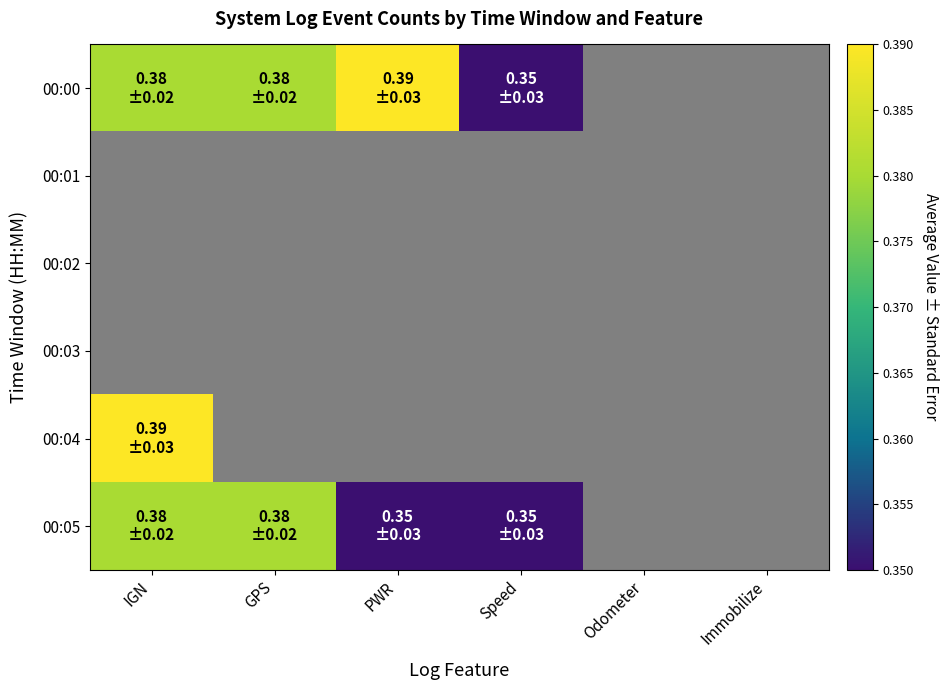

Rank the series by their maximum value, from lowest to highest.

00:05, 00:00, 00:01, 00:02, 00:03, 00:04